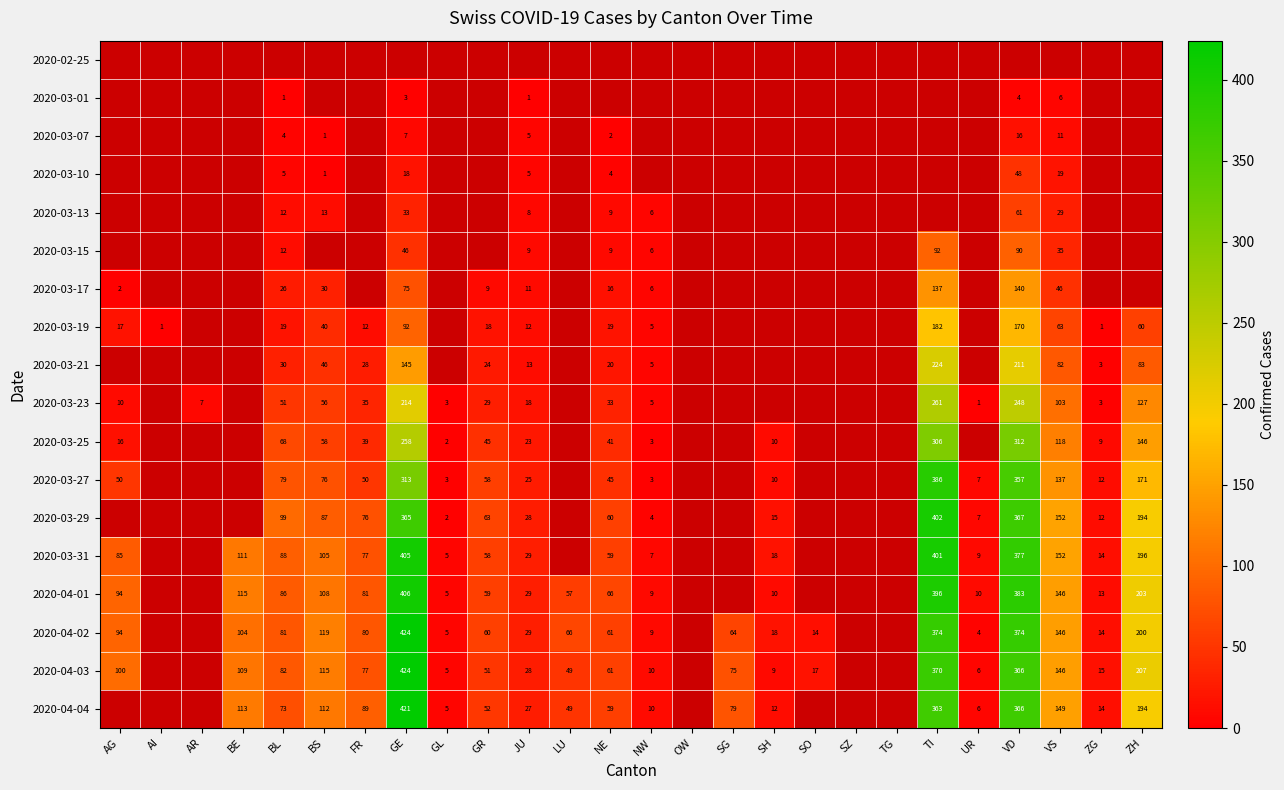

Is the value of 2020-04-03 at UR greater than the value of 2020-03-25 at ZG?

No